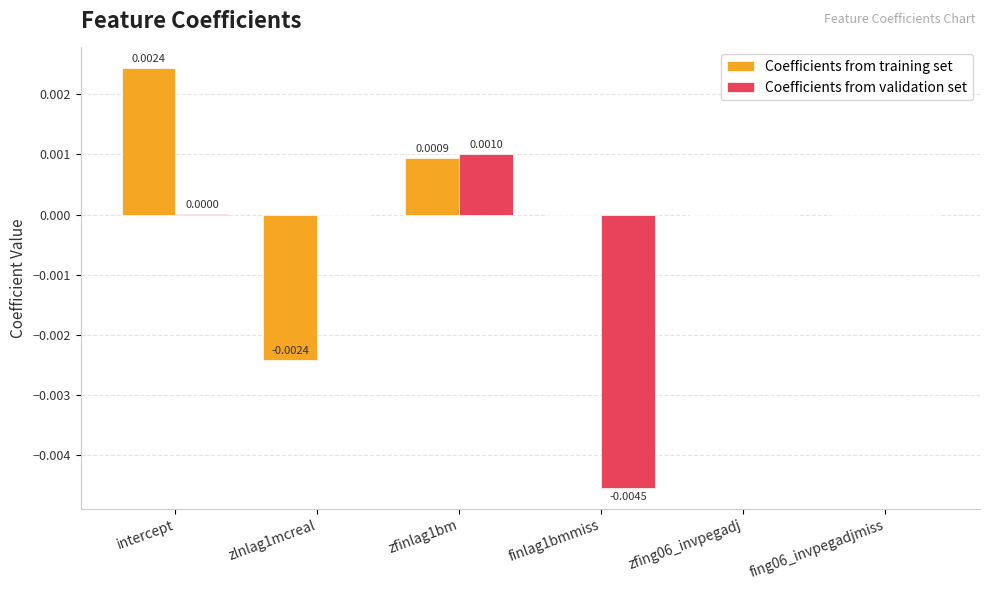

How many series are shown in this chart?

2